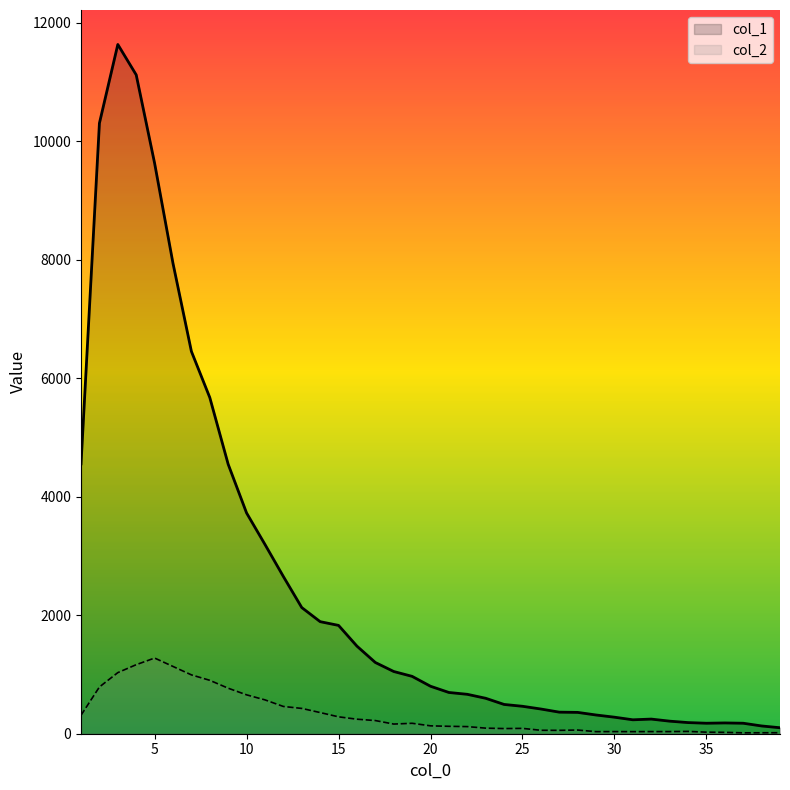

List the series in order of their peak value, highest first.

col_1, col_2